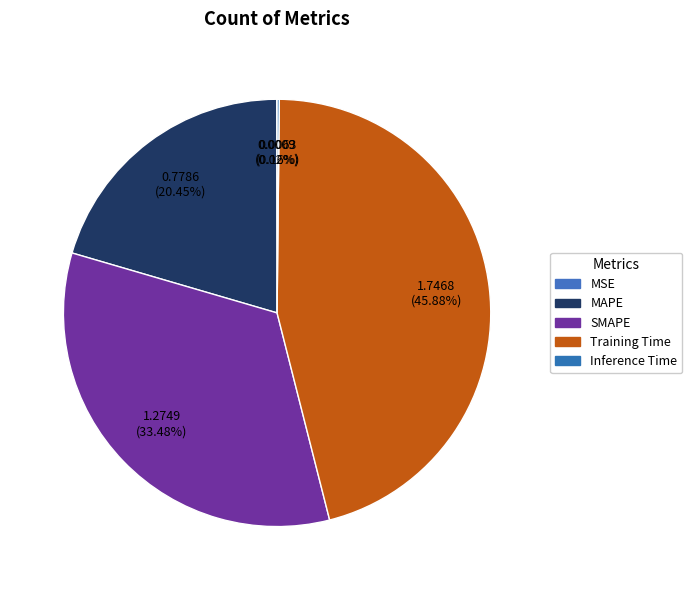

What is the smallest slice in the pie chart?

MSE